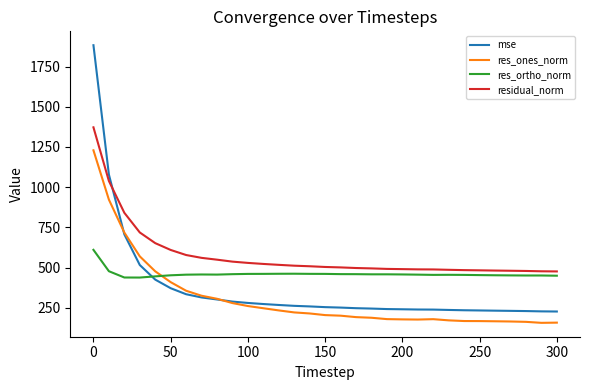

What is the highest value of the residual_norm series?

1372.4